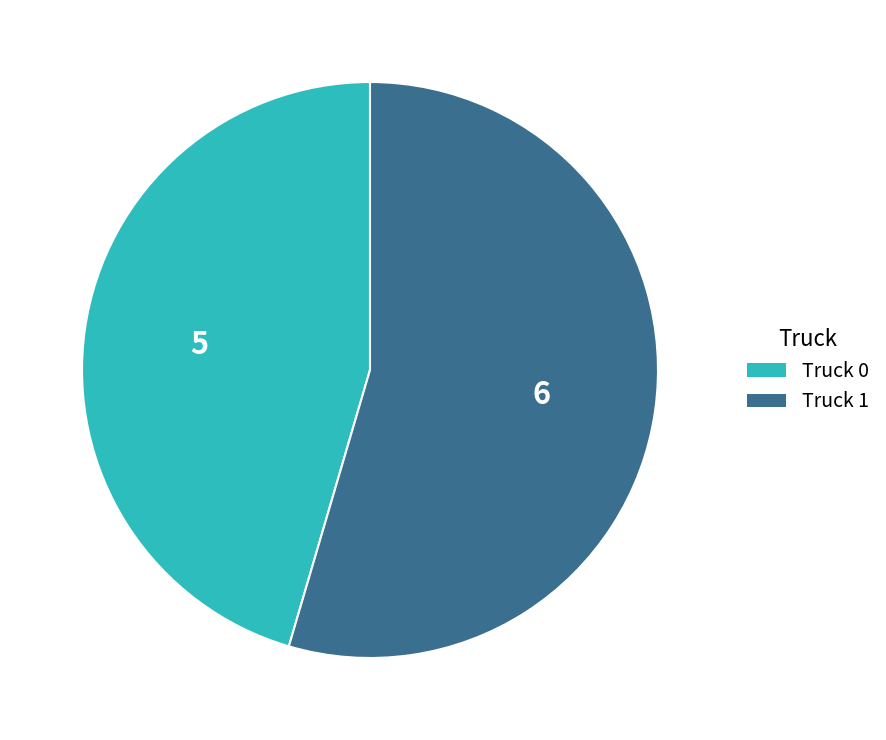

Rank the categories by value from lowest to highest.

Truck 0, Truck 1